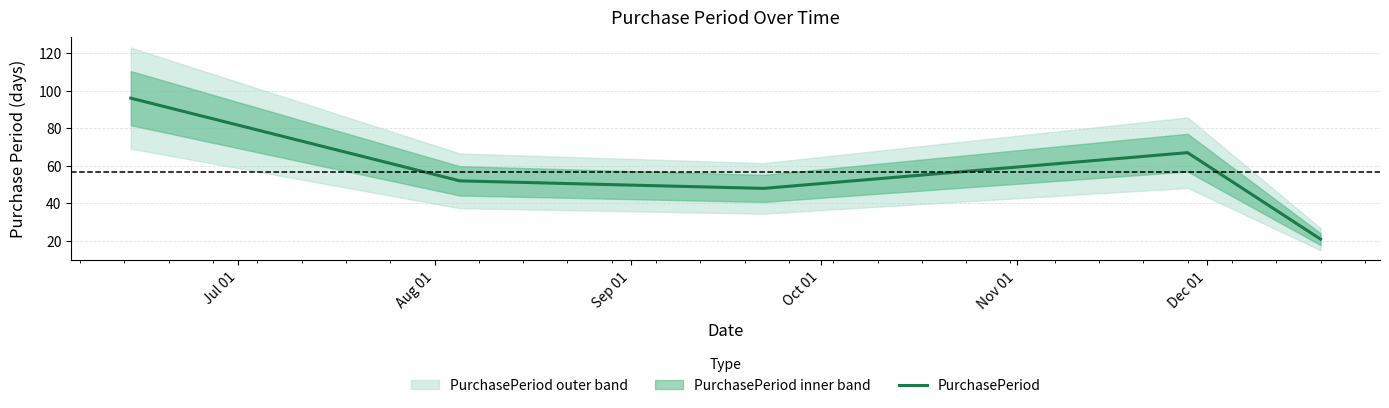

What is the highest value of the PurchasePeriod series?

96